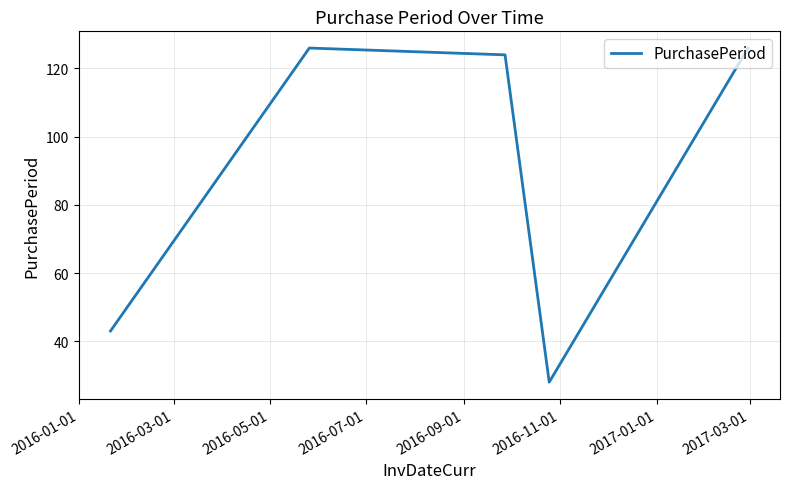

What is the greatest value displayed?

126